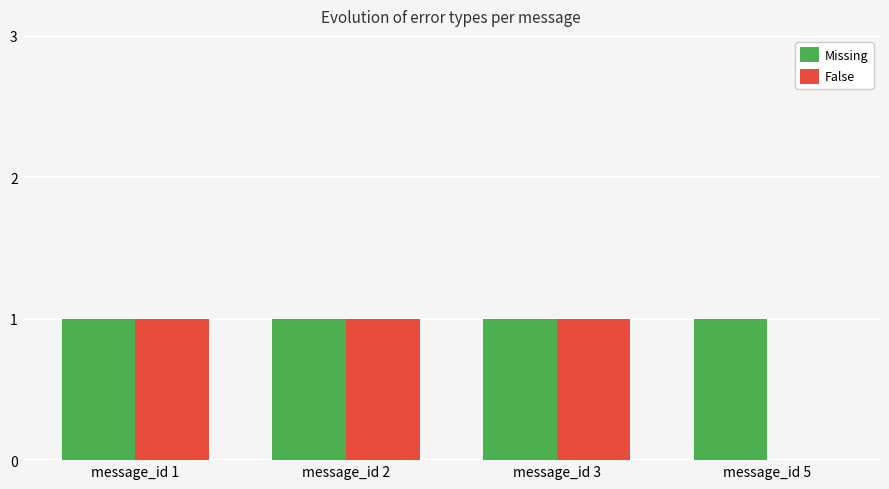

Which series has the largest total across all categories?

Missing